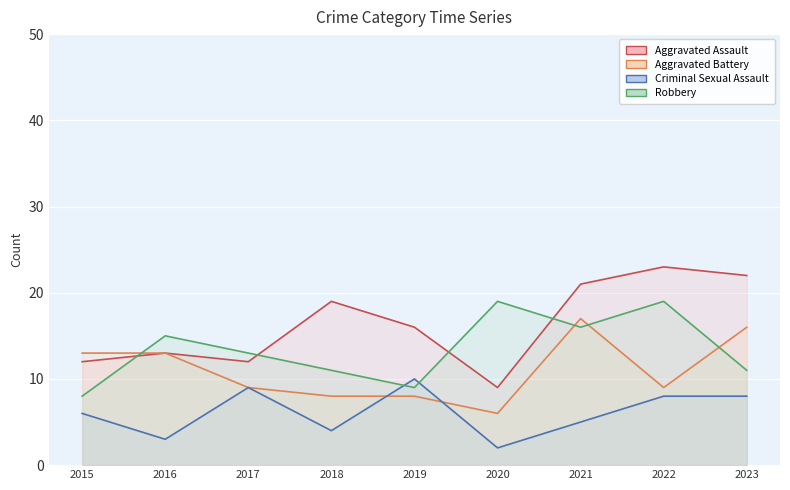

Reading right to left, extract all data points from this chart.

Aggravated Assault: 22	23	21	9	16	19	12	13	12
Aggravated Battery: 16	9	17	6	8	8	9	13	13
Criminal Sexual Assault: 8	8	5	2	10	4	9	3	6
Robbery: 11	19	16	19	9	11	13	15	8